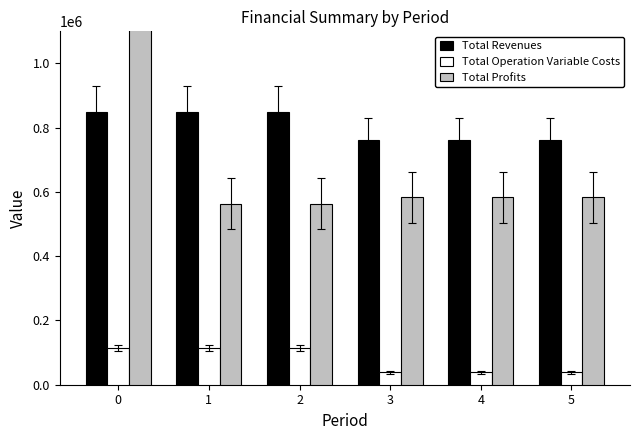

Rank the series at 1 from lowest to highest value.

Total Operation Variable Costs, Total Profits, Total Revenues